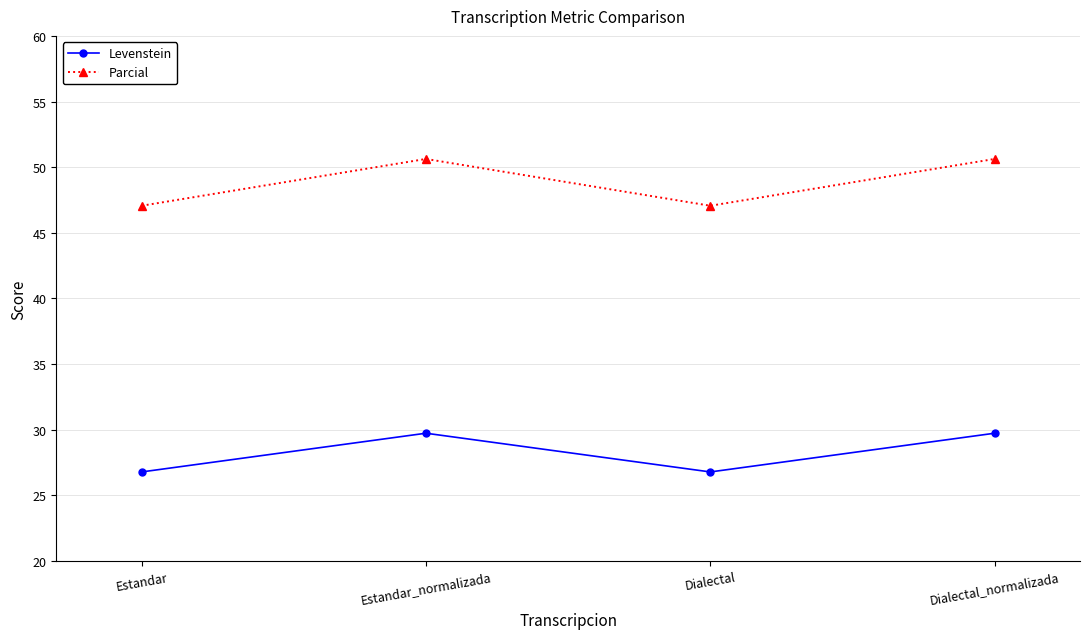

What is the difference between the Levenstein values at Dialectal and Dialectal_normalizada?

3.0